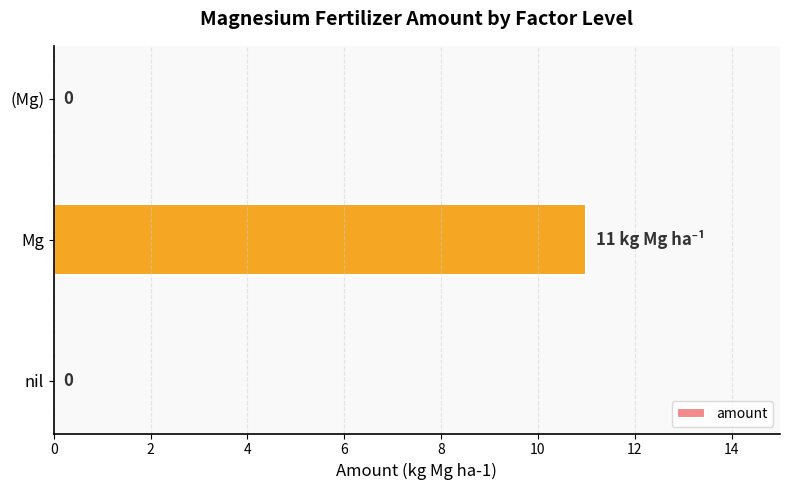

Reading bottom to top, transcribe all the data shown in this chart.

nil=0	Mg=11	(Mg)=0